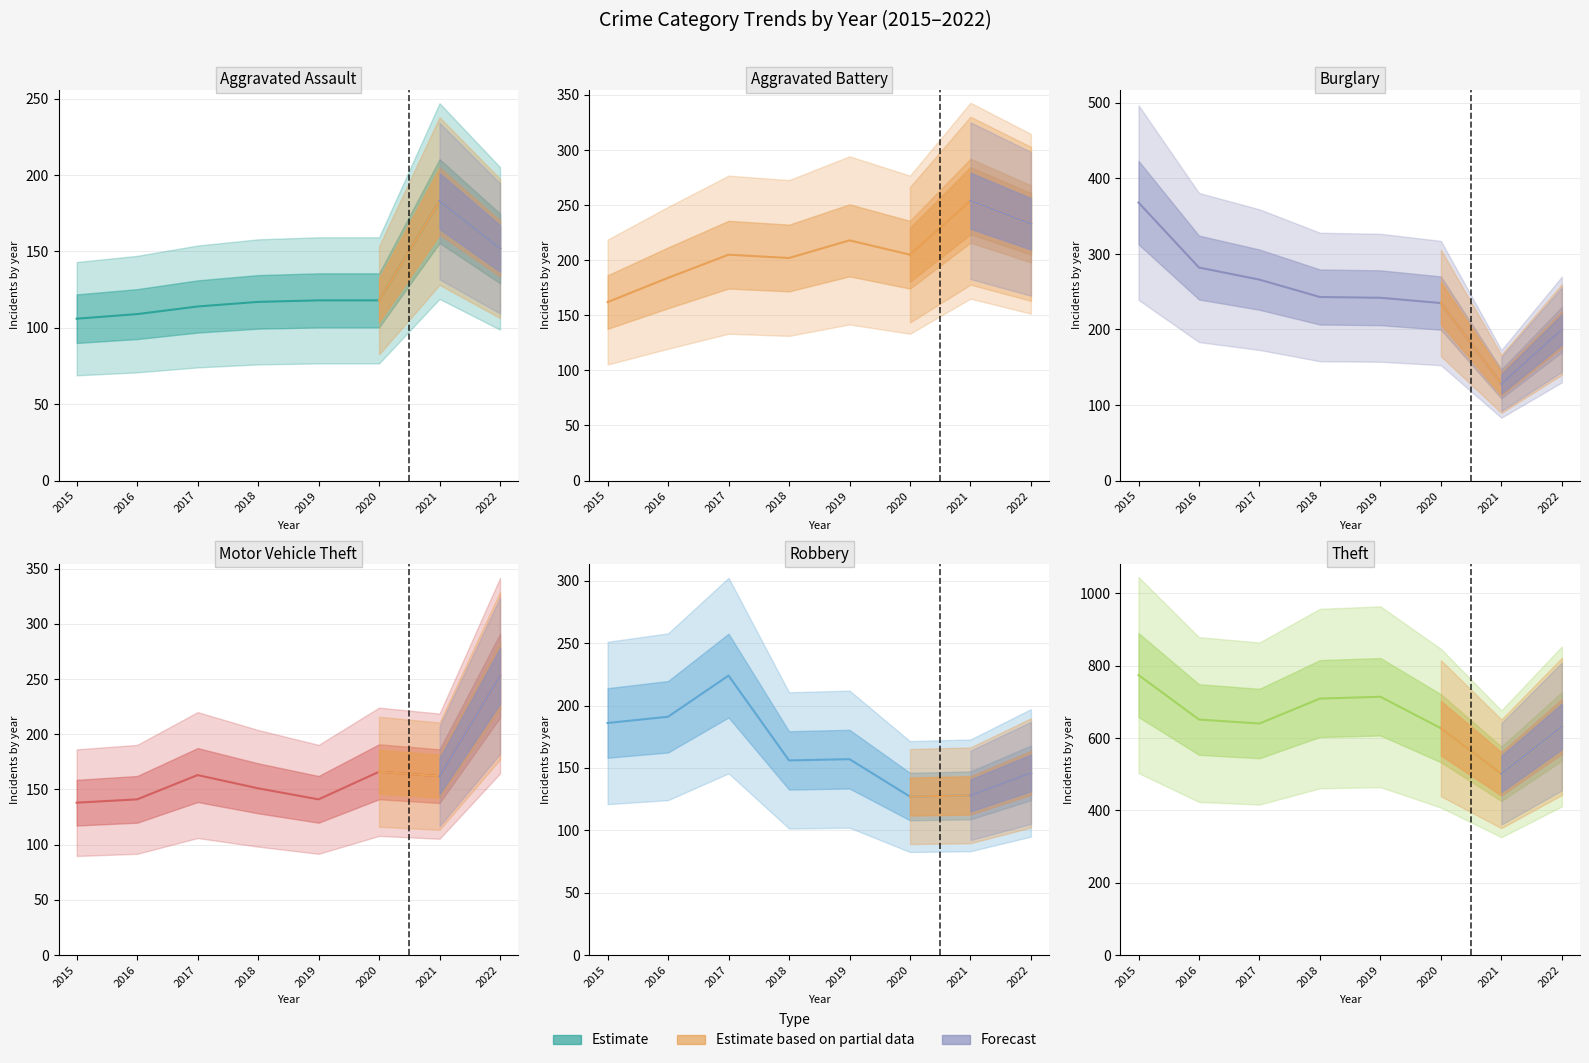

Reading right to left, extract all data points from this chart.

Aggravated Assault: 2022=152	2021=183	2020=118	2019=118	2018=117	2017=114	2016=109	2015=106
Aggravated Battery: 2022=233	2021=254	2020=205	2019=218	2018=202	2017=205	2016=184	2015=162
Burglary: 2022=200	2021=128	2020=235	2019=242	2018=243	2017=266	2016=282	2015=368
Motor Vehicle Theft: 2022=253	2021=162	2020=166	2019=141	2018=151	2017=163	2016=141	2015=138
Robbery: 2022=146	2021=128	2020=127	2019=157	2018=156	2017=224	2016=191	2015=186
Theft: 2022=632	2021=501	2020=627	2019=714	2018=709	2017=640	2016=651	2015=774